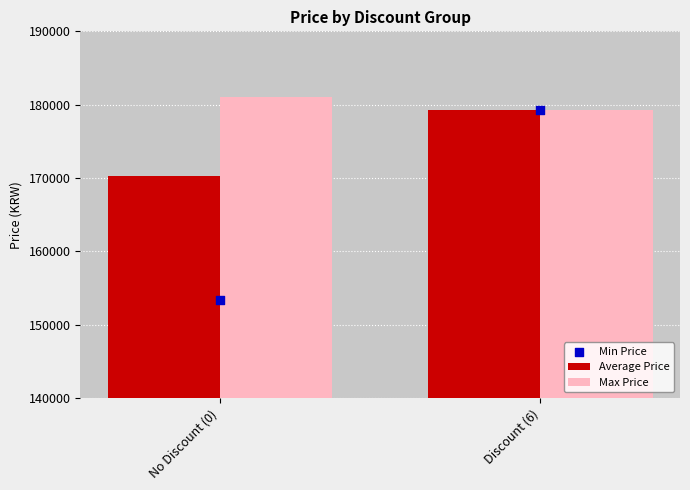

Is the value of Min Price at Discount (6) greater than the value of Max Price at Discount (6)?

No